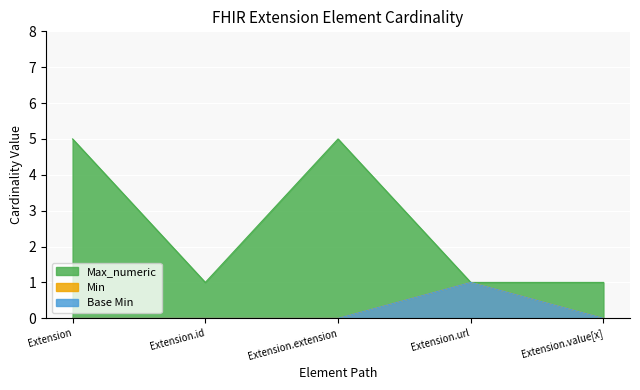

True or false: Min has a value of 0 at Extension.

False